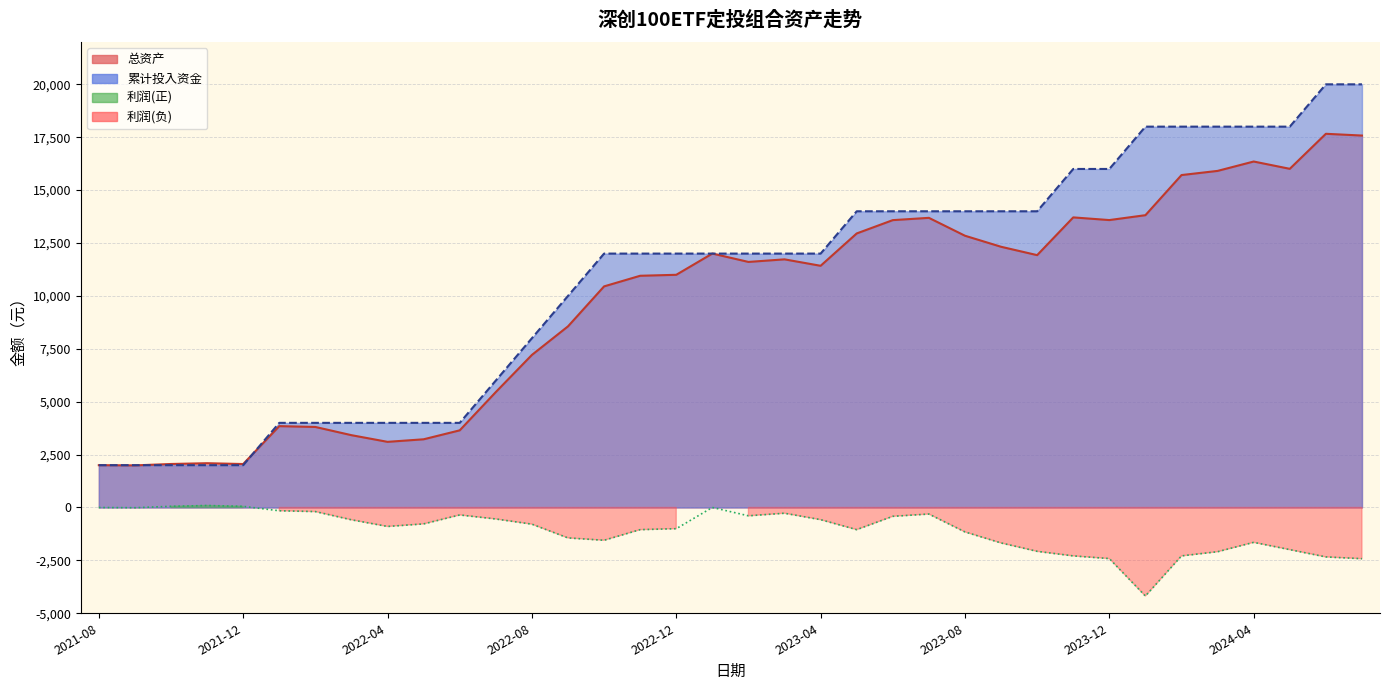

True or false: 总资产 has a value of 13710.8 at 2023-11-30.

True